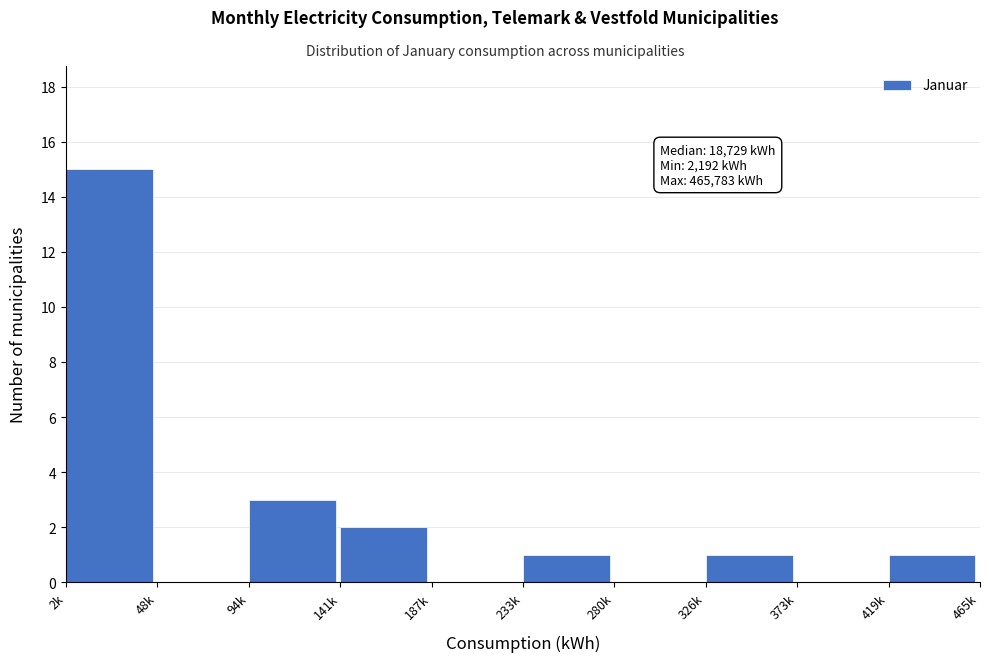

Reading left to right, transcribe all the data shown in this chart.

2k=15	48k=0	94k=3	141k=2	187k=0	233k=1	280k=0	326k=1	373k=0	419k=1